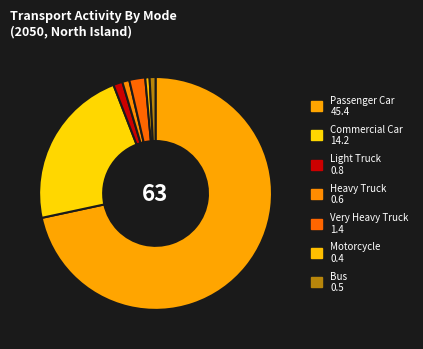

Which slice is the smallest?

Motorcycle